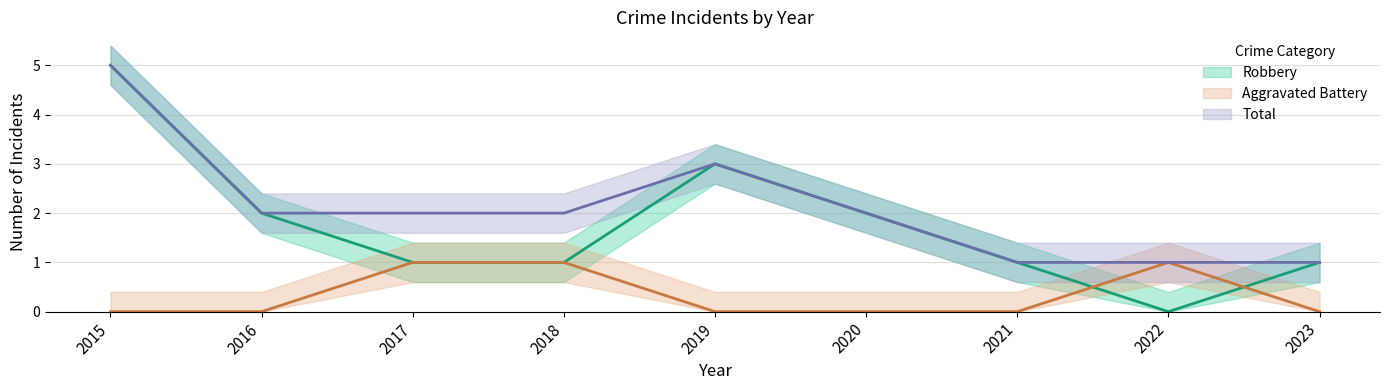

Reading right to left, transcribe all the data shown in this chart.

Aggravated Battery: 2023=0	2022=1	2021=0	2020=0	2019=0	2018=1	2017=1	2016=0	2015=0
Robbery: 2023=1	2022=0	2021=1	2020=2	2019=3	2018=1	2017=1	2016=2	2015=5
Total: 2023=1	2022=1	2021=1	2020=2	2019=3	2018=2	2017=2	2016=2	2015=5